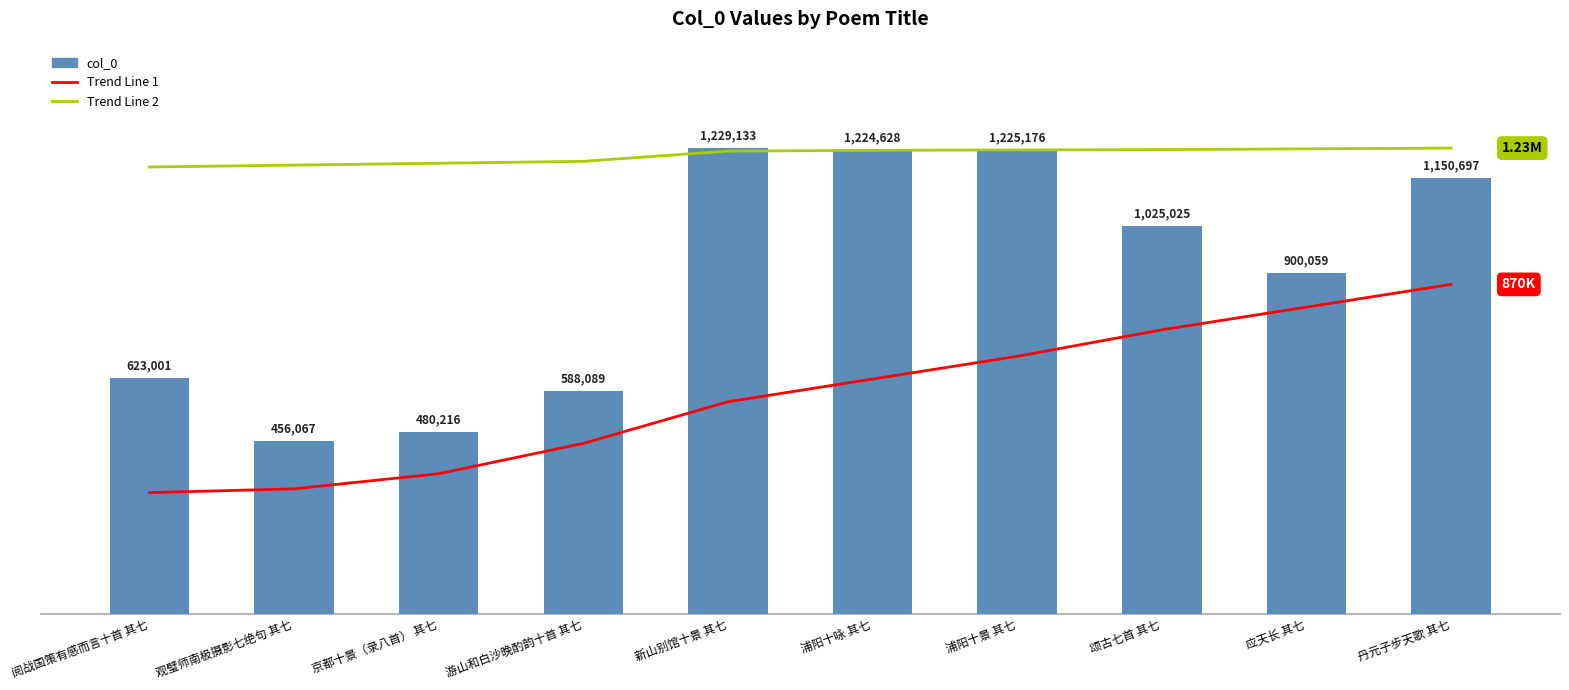

The Trend Line 1 series shows 485687 at 丹元子步天歌 其七. True or false?

False